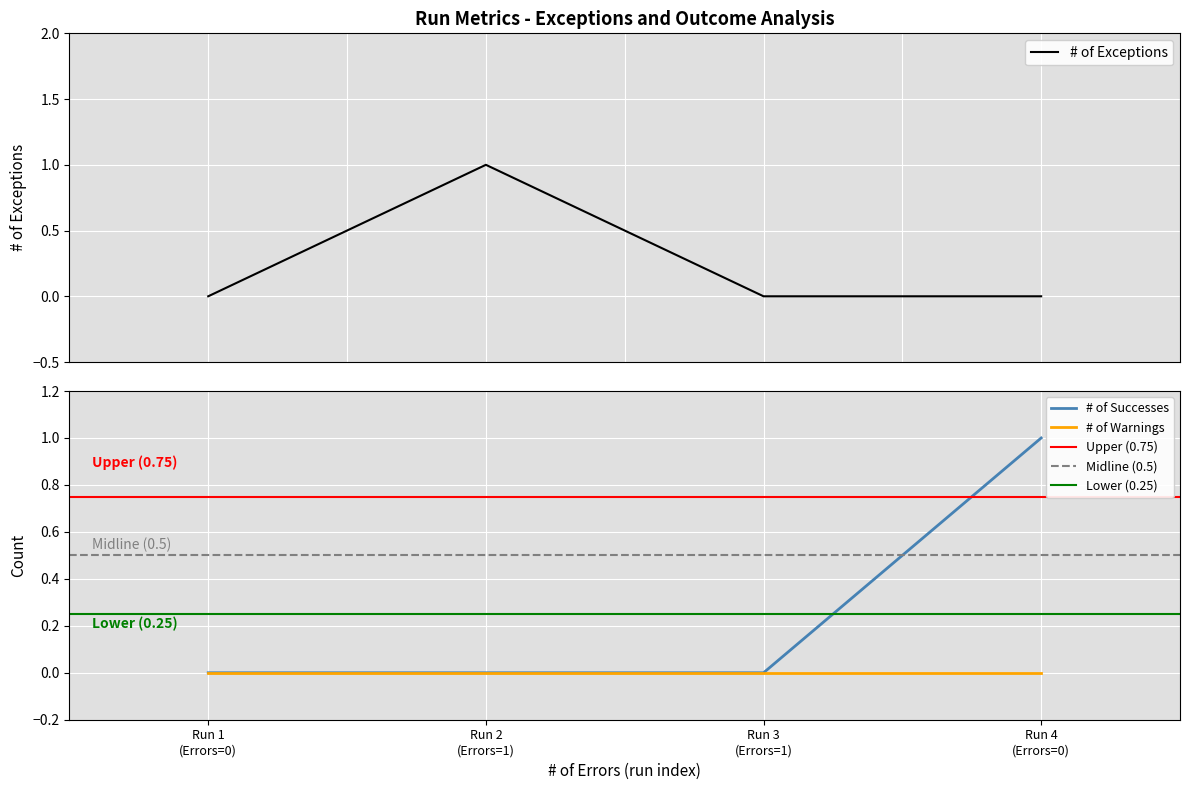

How many interior local peaks does the # of Exceptions series have?

1